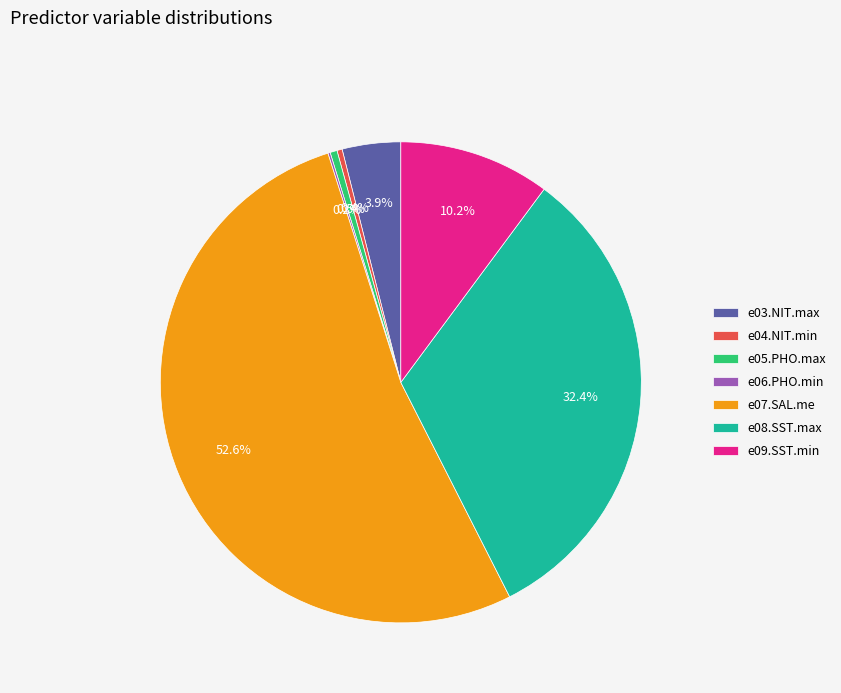

Does any single category account for the majority?

Yes